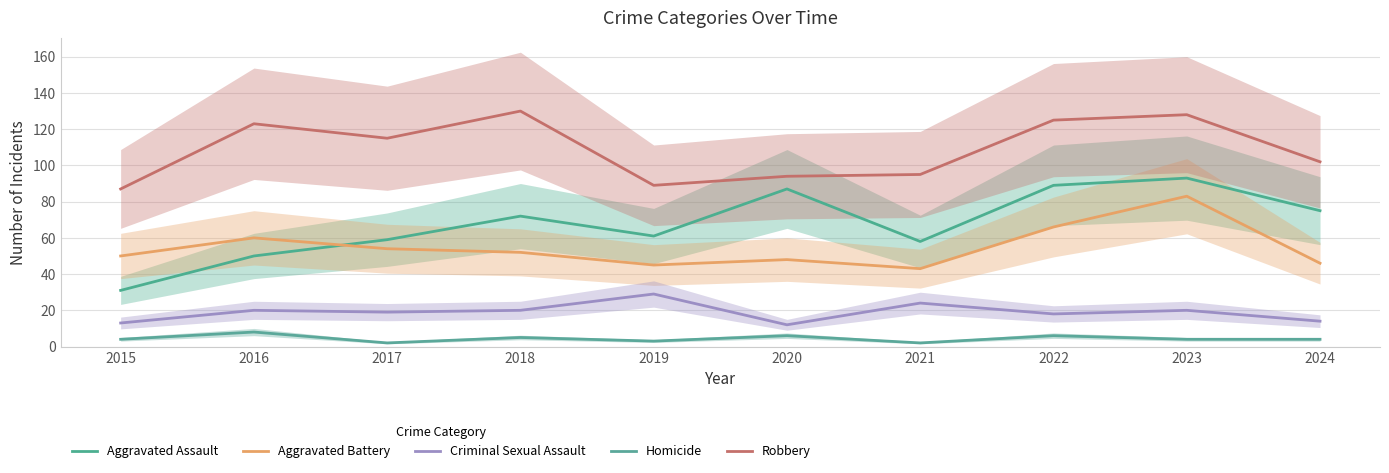

In Aggravated Assault, how many points are higher than both neighbors (excluding endpoints)?

3